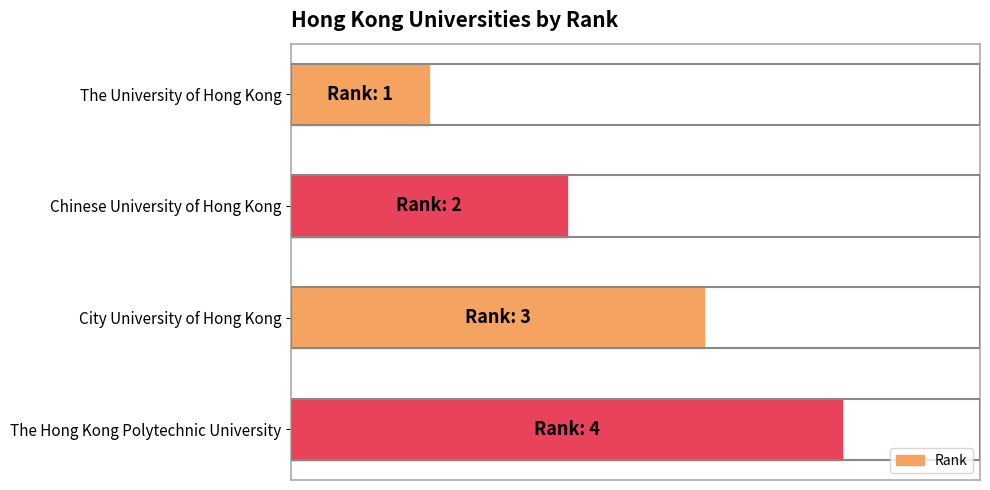

What is the maximum value shown in the chart?

4